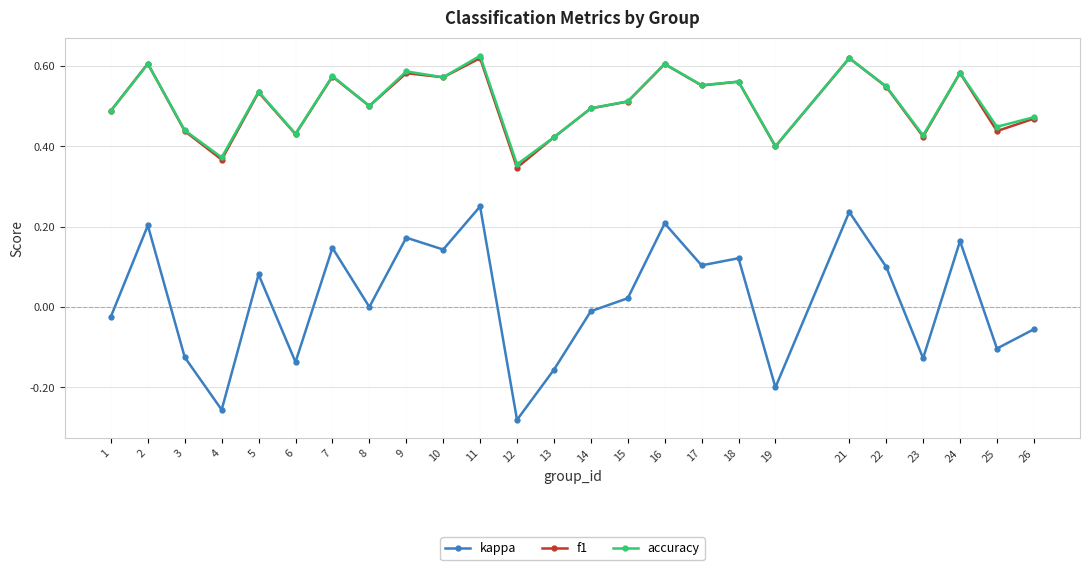

The value of kappa at 10 is 0.1. True or false?

True